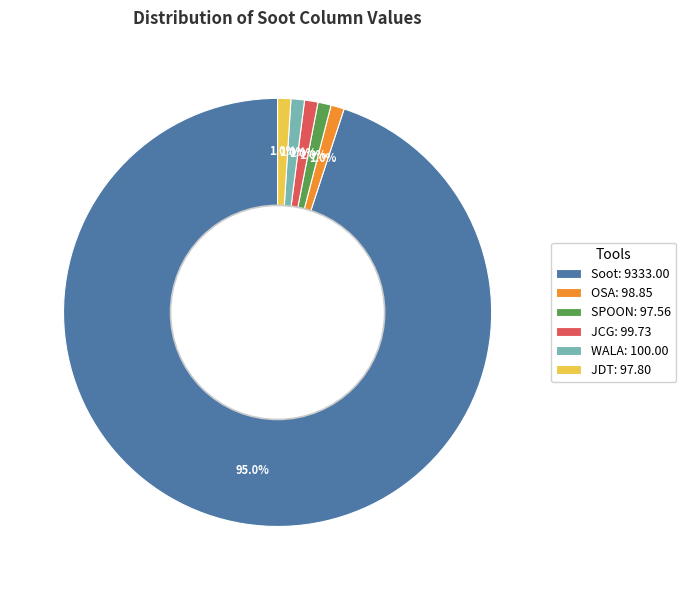

What is the total percentage of SPOON and OSA?

2.0%